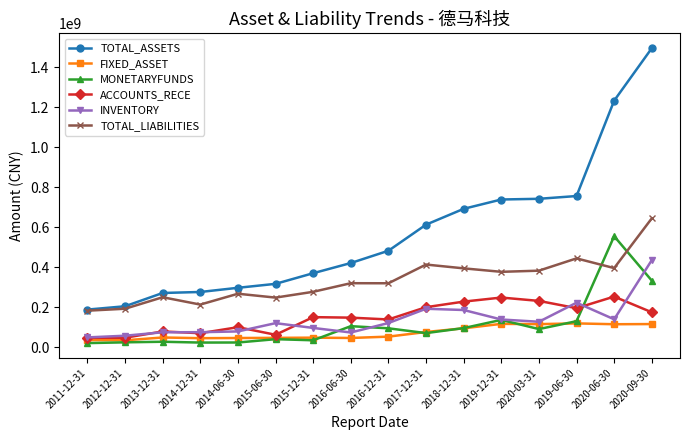

Which series has the largest range (max minus min)?

TOTAL_ASSETS